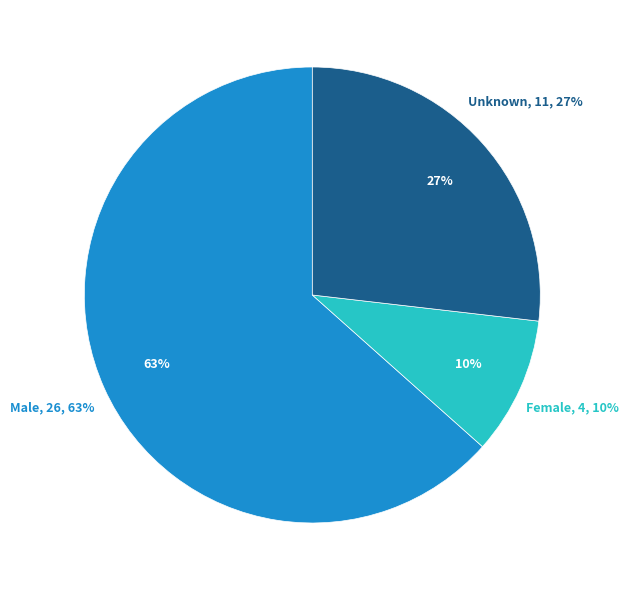

To the nearest percent, what is the combined percentage of Male and Unknown?

90%